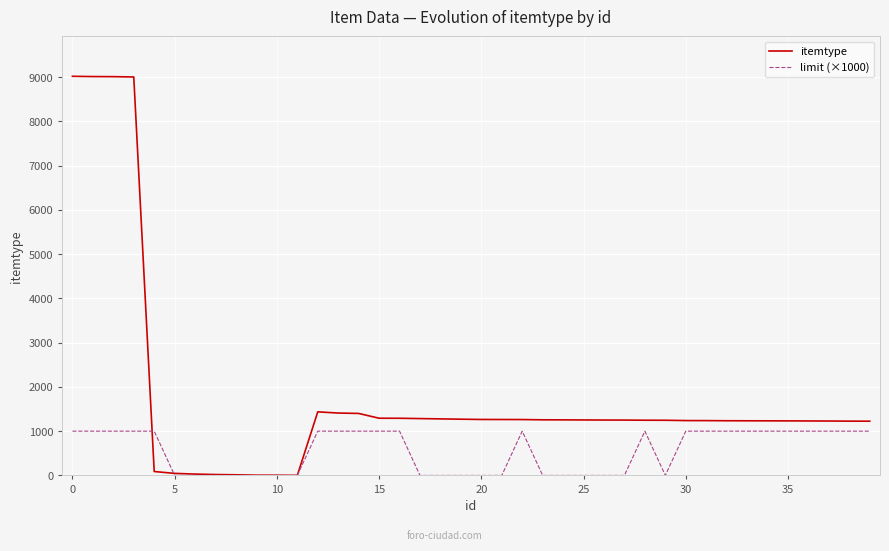

List the series in order of their overall mean, highest first.

itemtype, limit (×1000)